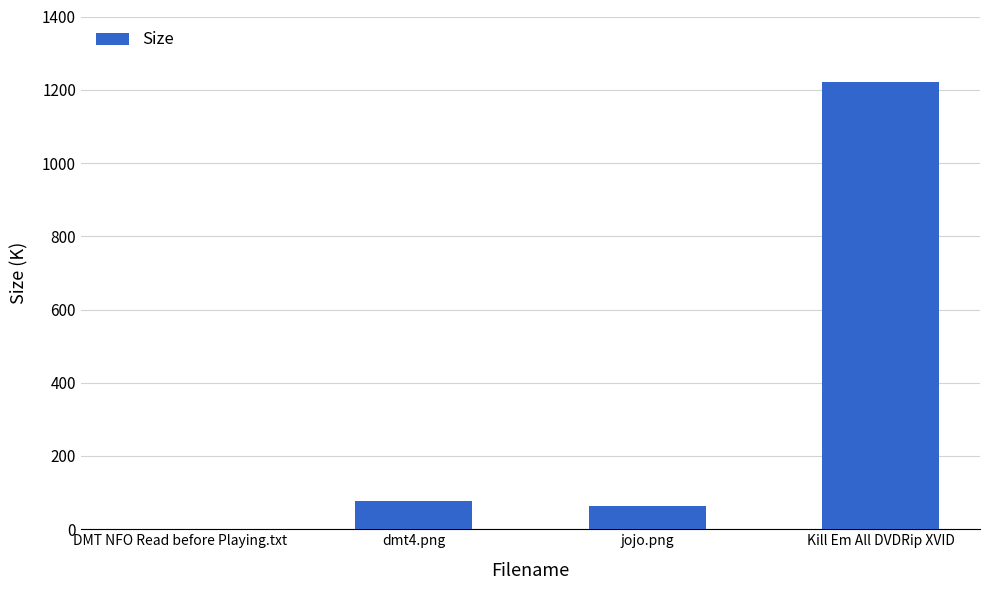

What is the greatest value displayed?

1220.0